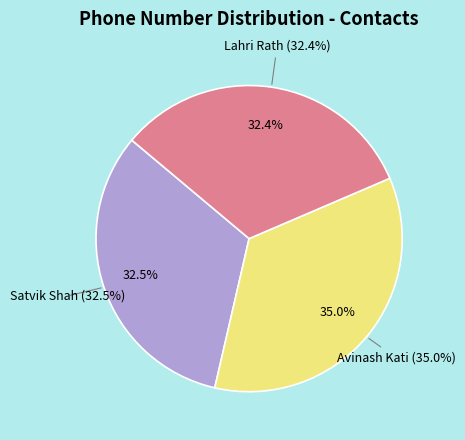

Approximately how many times larger is the value at Satvik Shah compared to Avinash Kati?

0.9